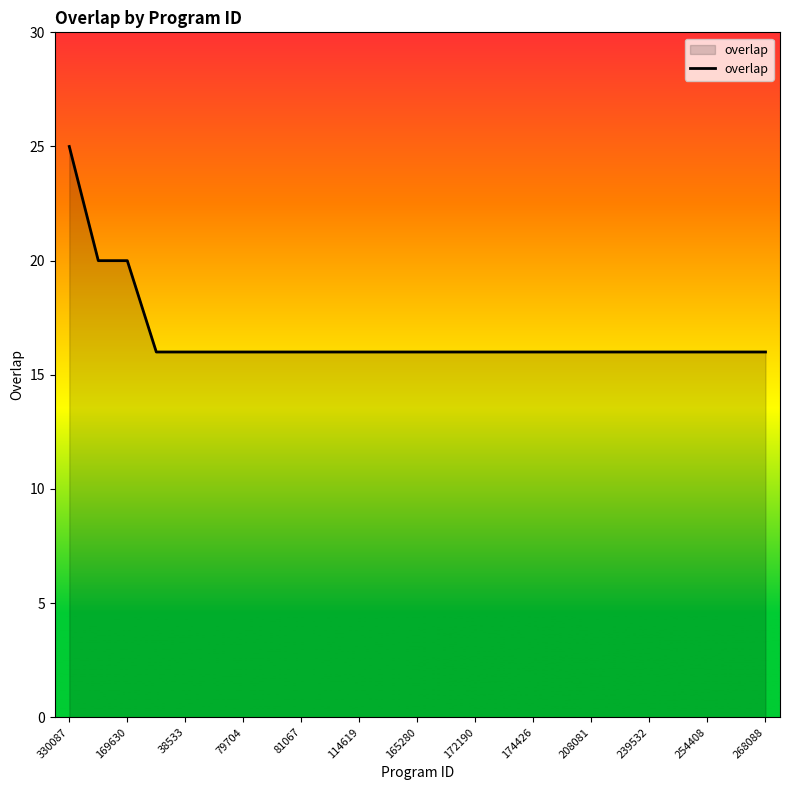

What is the difference between the maximum and minimum values?

9